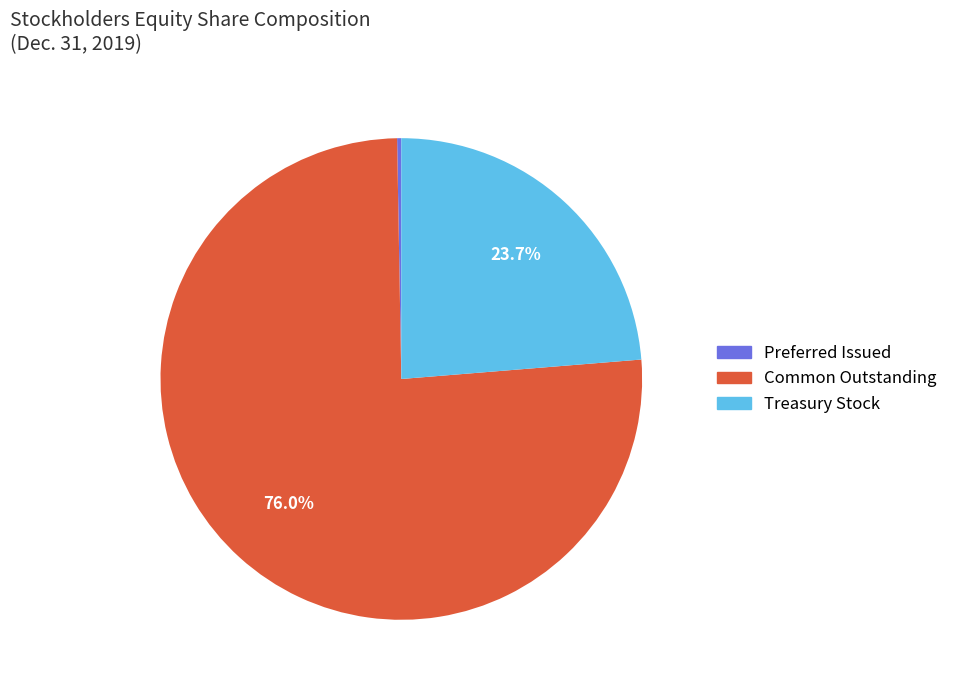

Which slice is the largest?

Common Outstanding